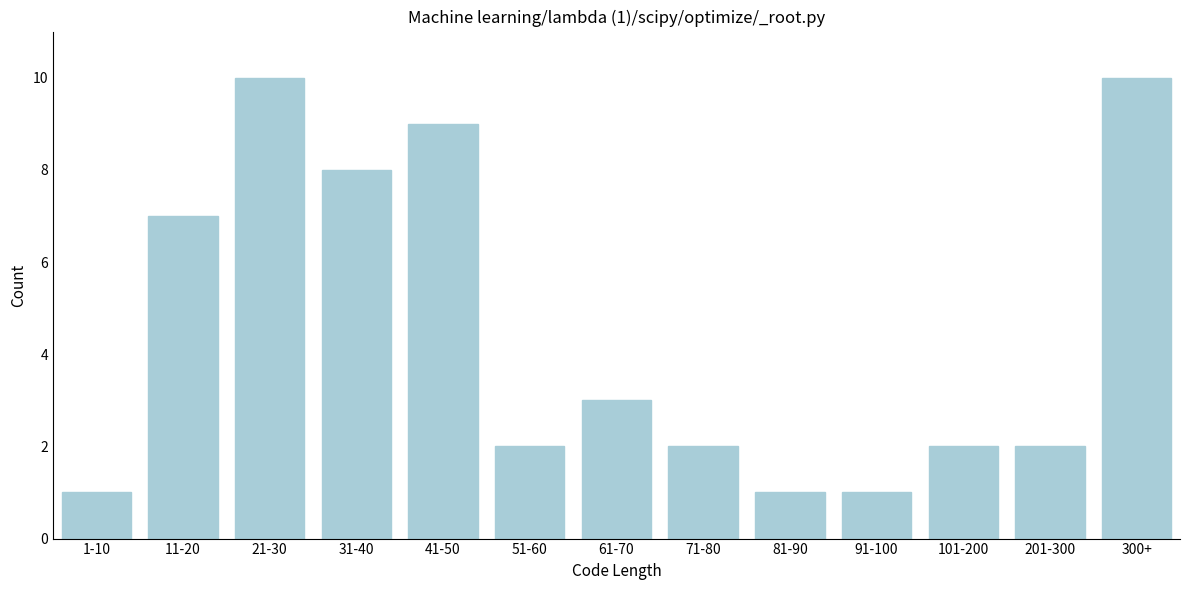

Reading left to right, transcribe all the data shown in this chart.

1	7	10	8	9	2	3	2	1	1	2	2	10